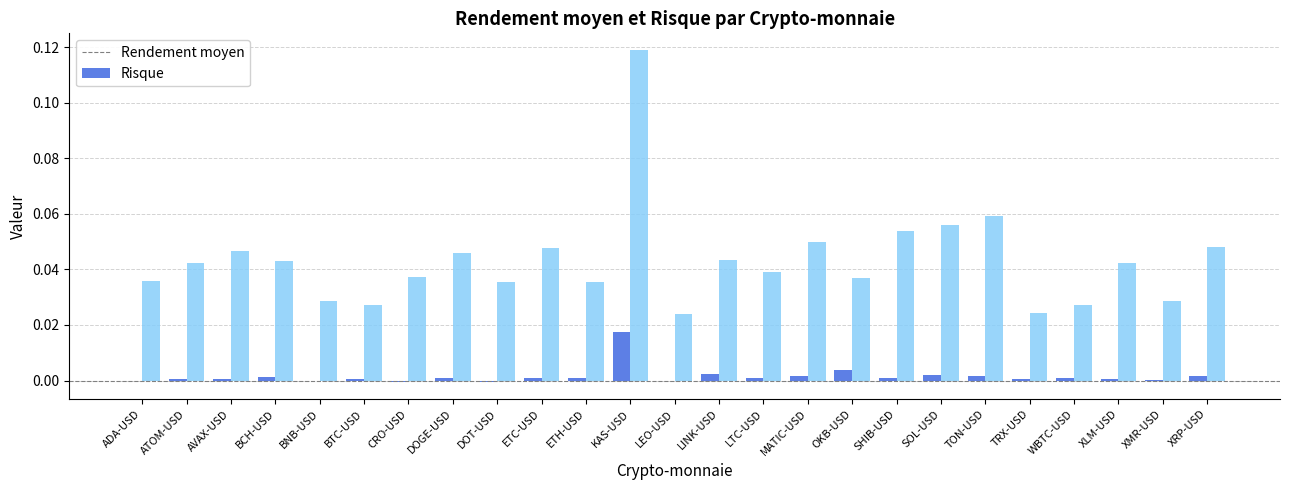

How many distinct data groups are displayed?

2